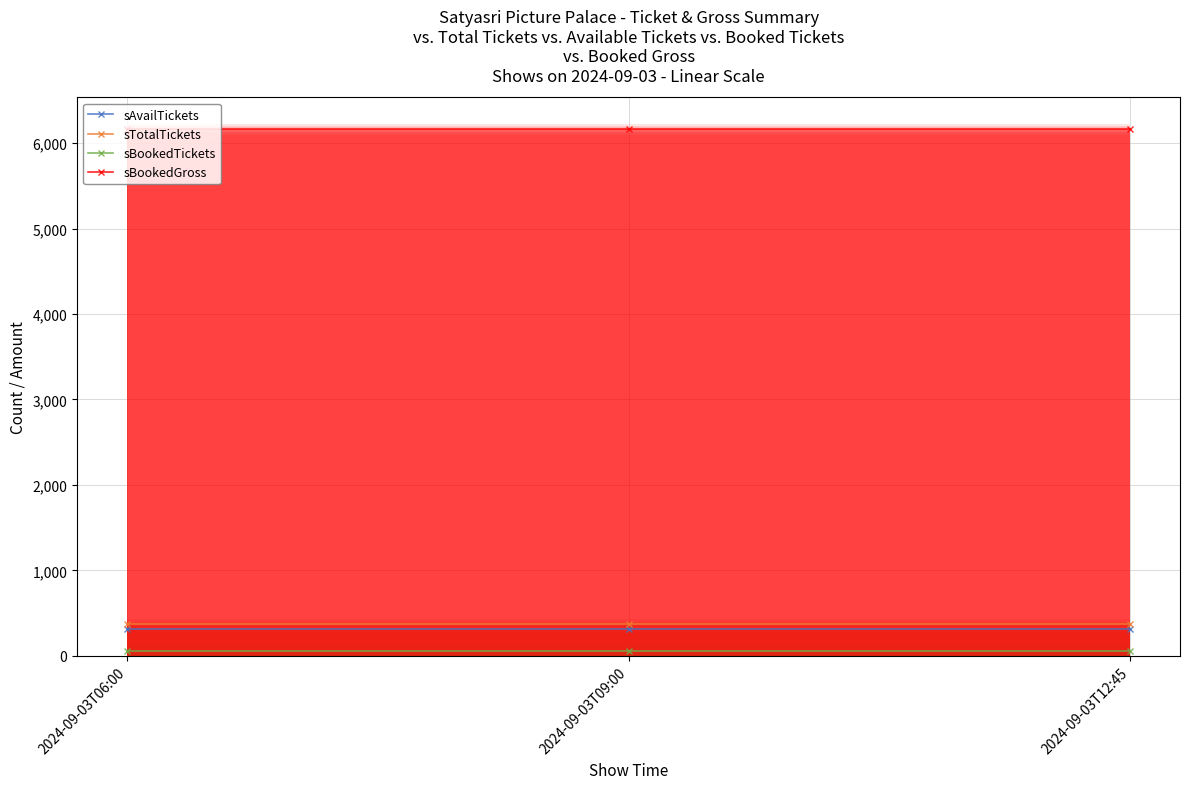

What is the highest value of the sAvailTickets series?

320